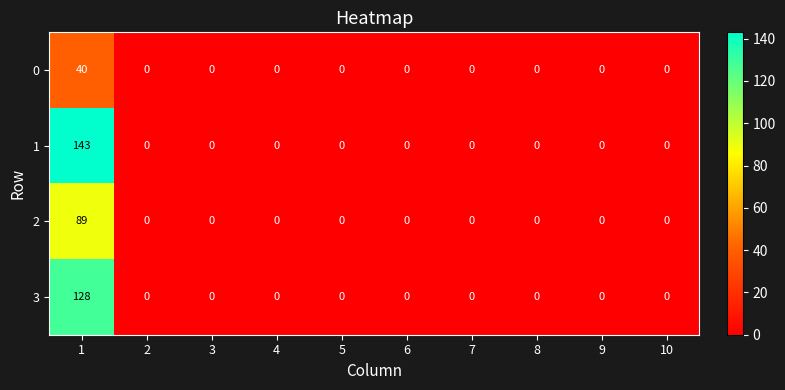

Which series has the widest spread of values?

1